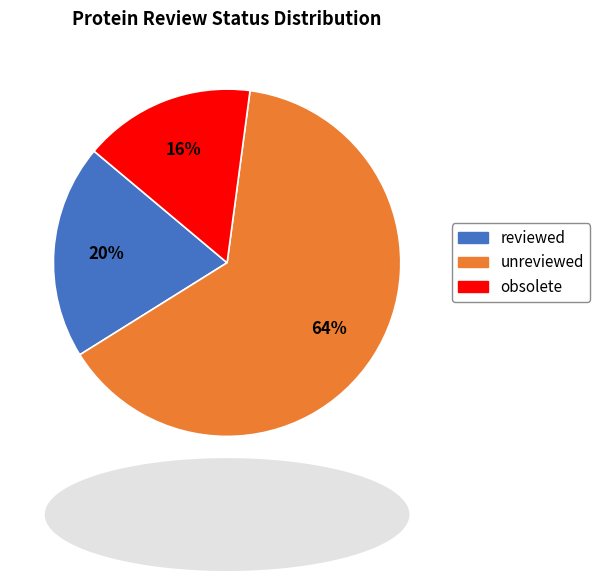

To the nearest percent, what is the average slice percentage?

33%